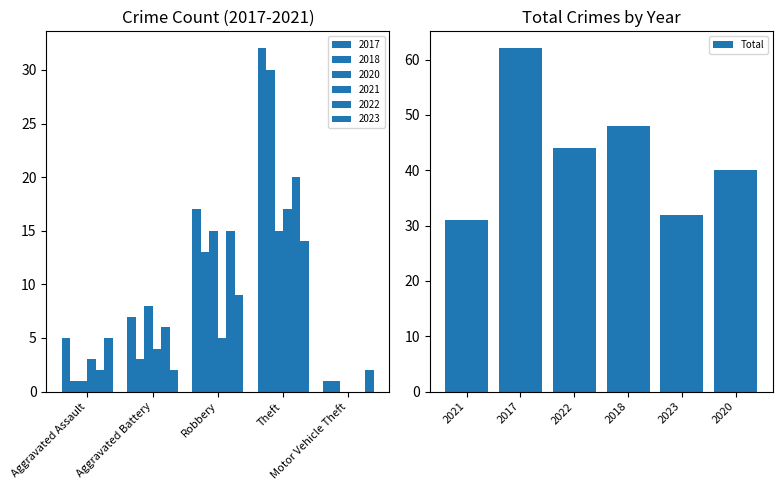

The Total series shows 19 at 2020. True or false?

False